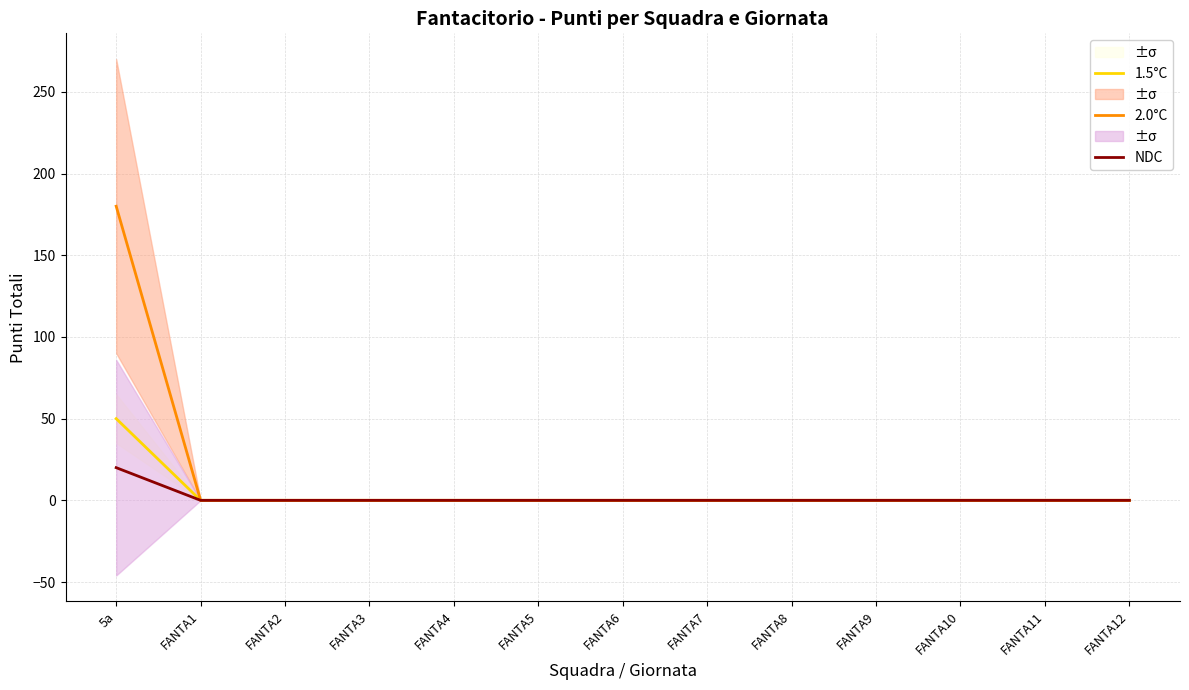

Which series has the largest total across all categories?

2.0°C